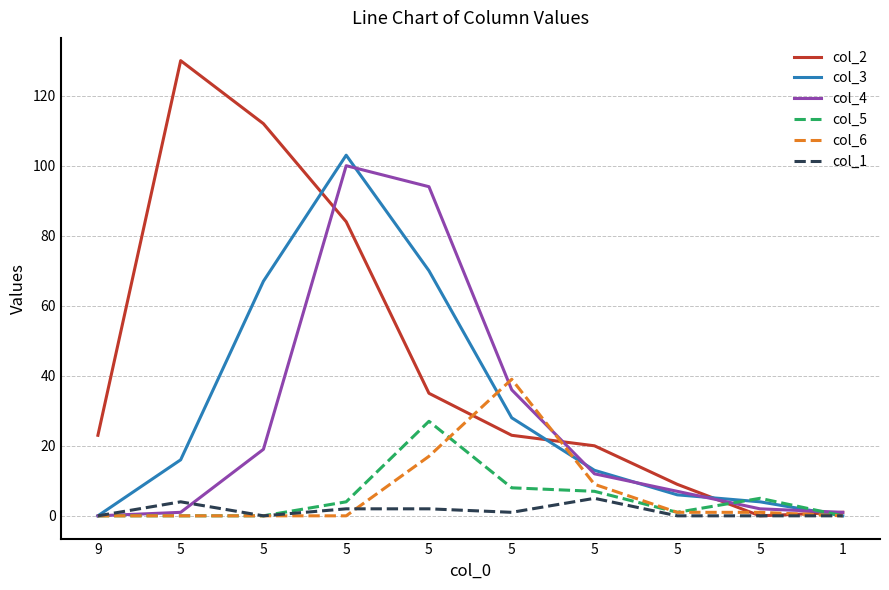

At which category does the chart reach its minimum across all series?

5